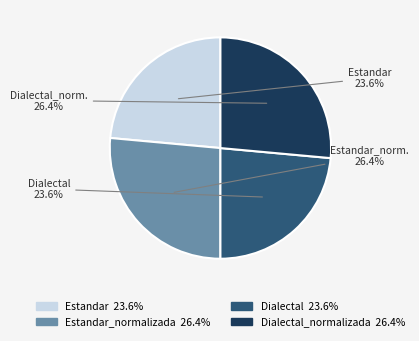

Is there a majority slice in this chart?

No